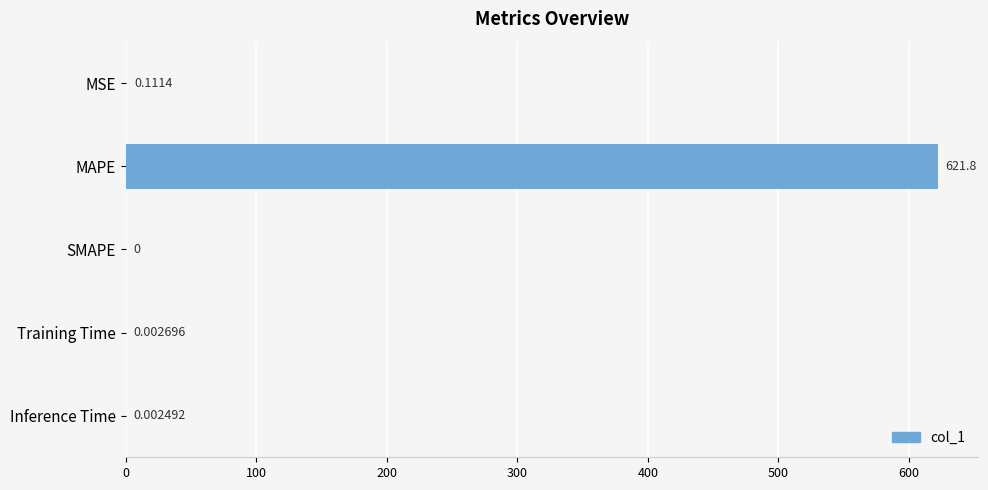

Which has a higher value, Inference Time or Training Time?

Training Time